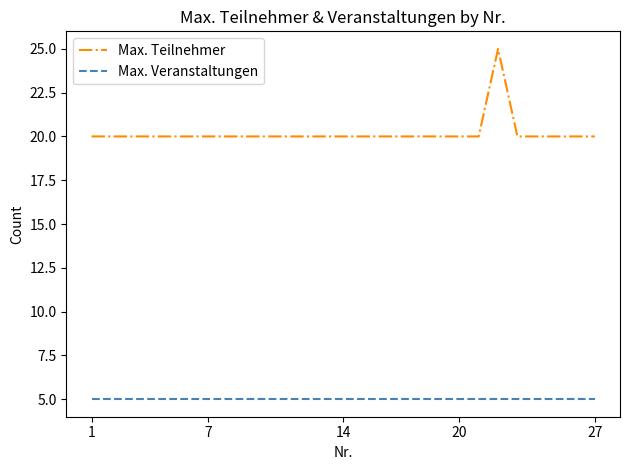

True or false: Max. Veranstaltungen and Max. Teilnehmer intersect in this chart.

False